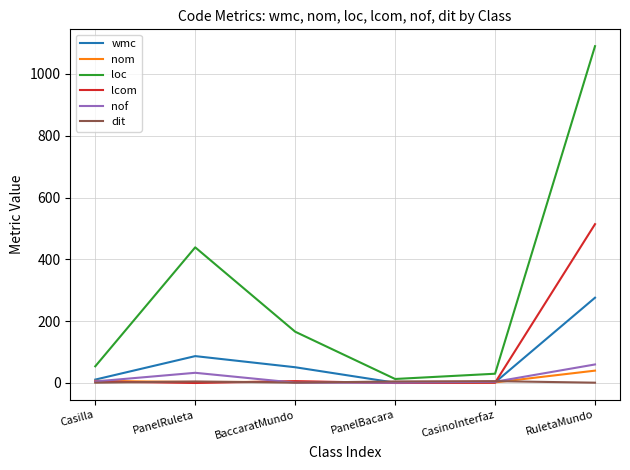

Rank the series by their maximum value, from lowest to highest.

dit, nom, nof, wmc, lcom, loc